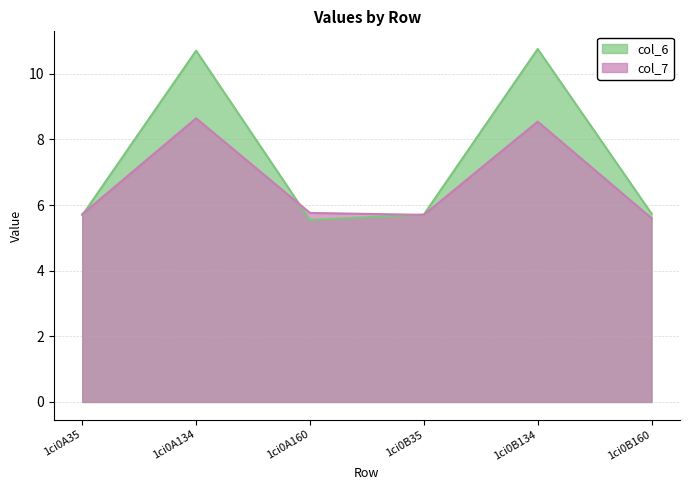

Which has a higher value, 1ci0A160 or 1ci0B160?

1ci0B160